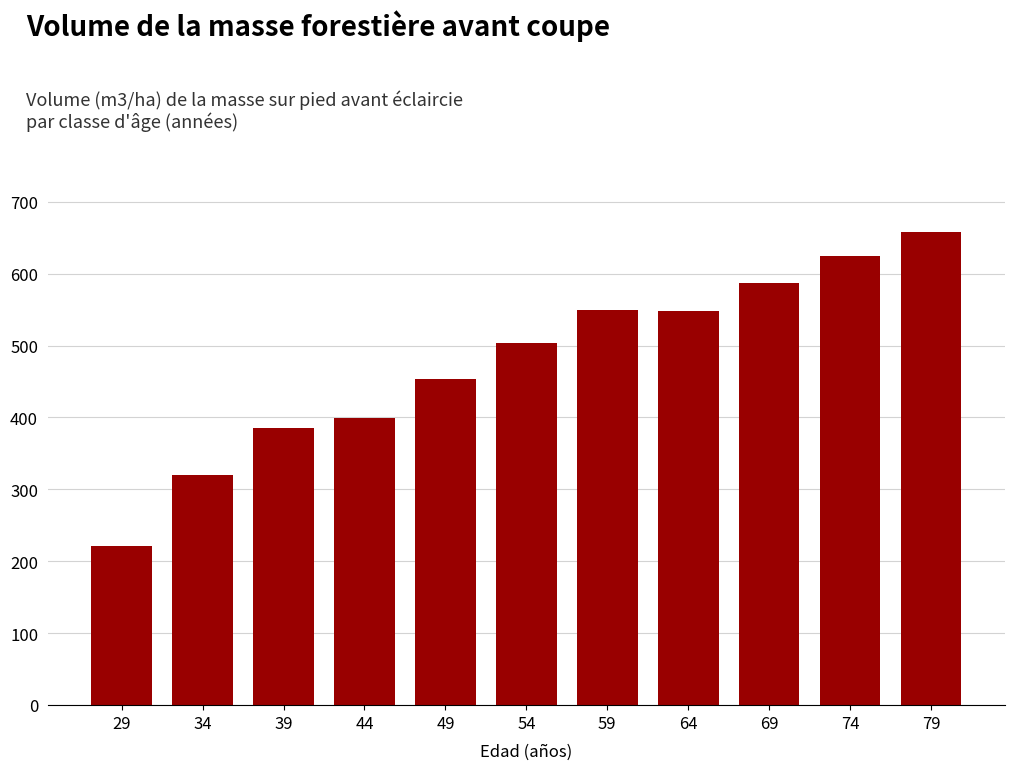

Which has a higher value, 34 or 49?

49